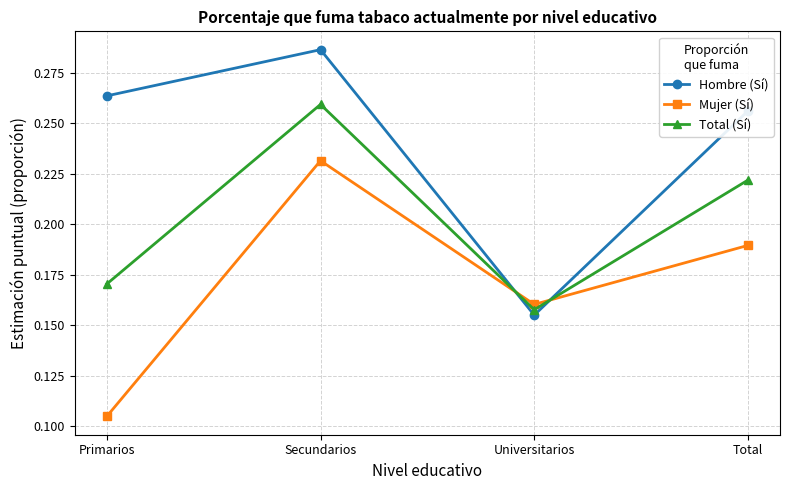

The Total (Sí) series shows 0.4 at Total. True or false?

False